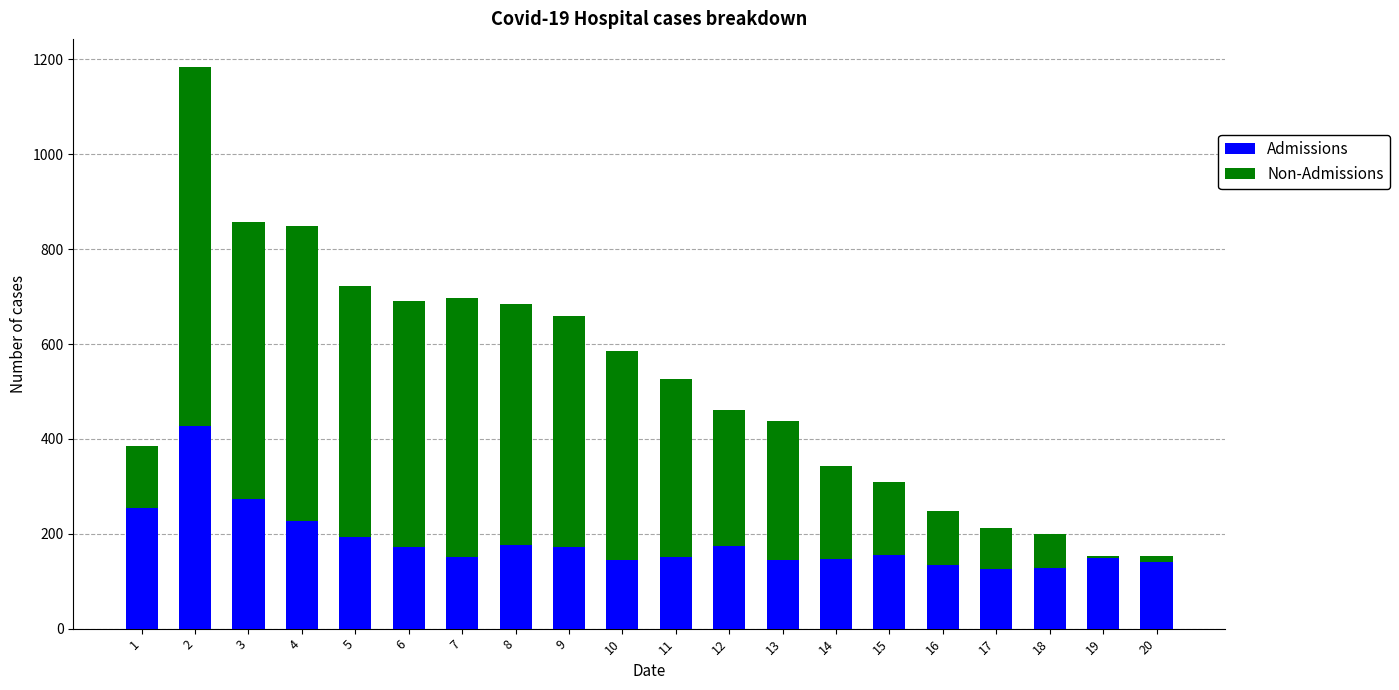

What is the difference between the maximum and second lowest values in the Admissions series?

301